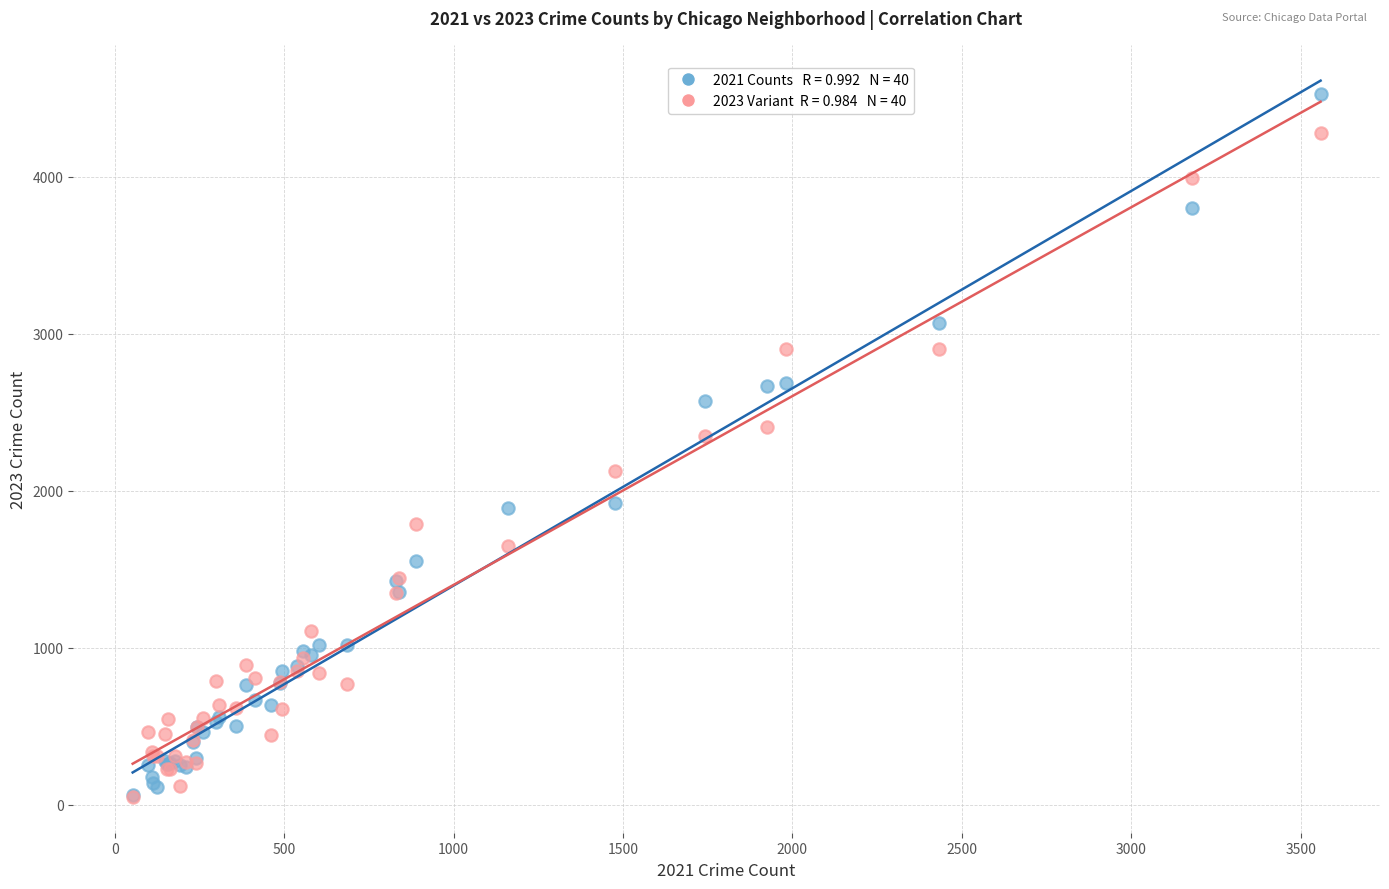

Across all series, what Y value is closest to 2287?

2348